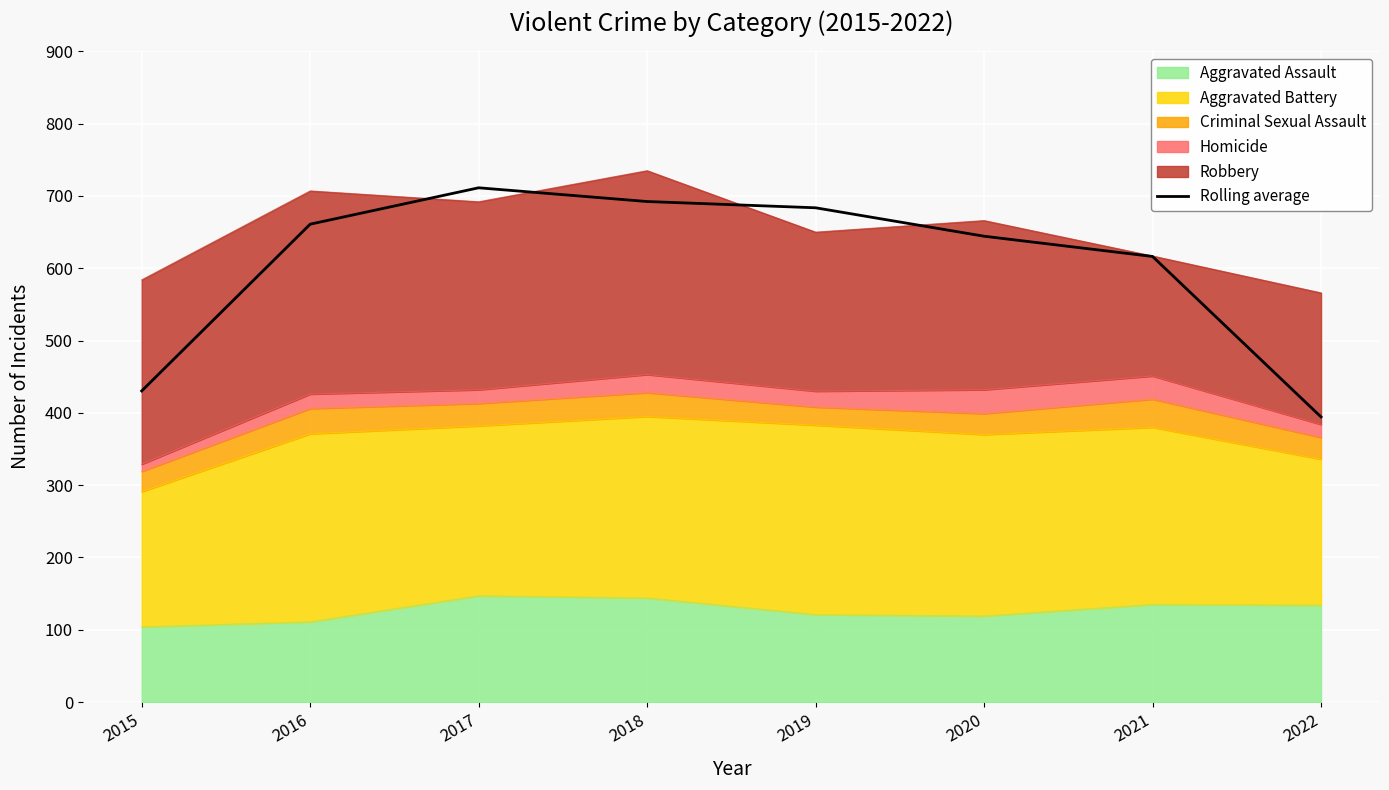

Rank the categories by value from lowest to highest.

2022, 2015, 2021, 2020, 2016, 2019, 2018, 2017